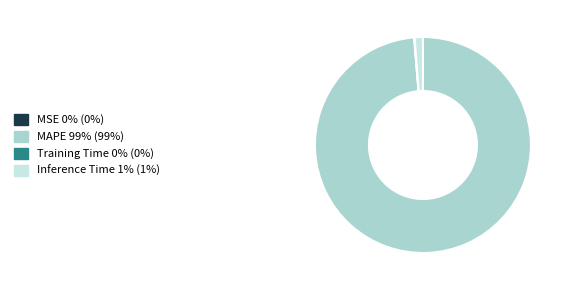

The MAPE slice represents 84% of the pie. True or false?

False